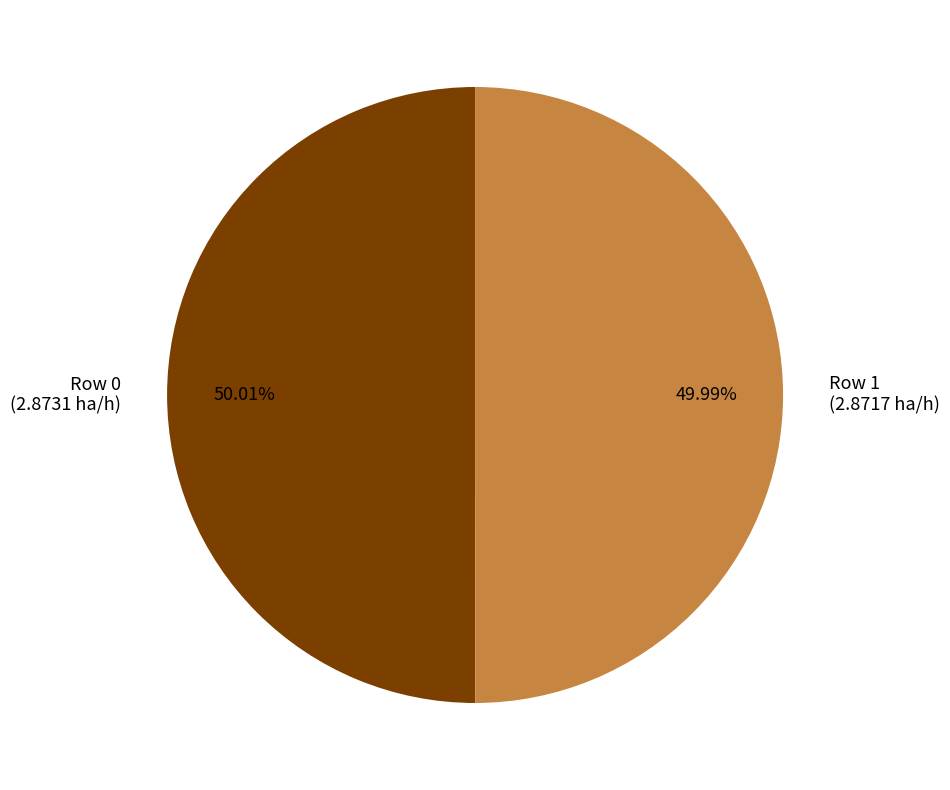

Is there any slice that represents more than half of the pie?

Yes